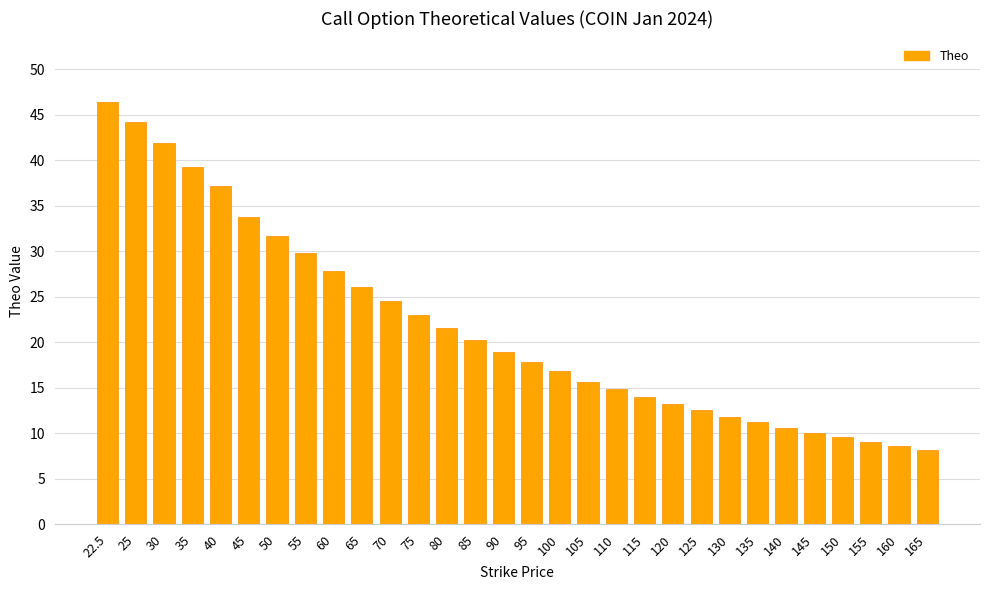

What is the ratio of the value at 110 to the value at 135?

1.3